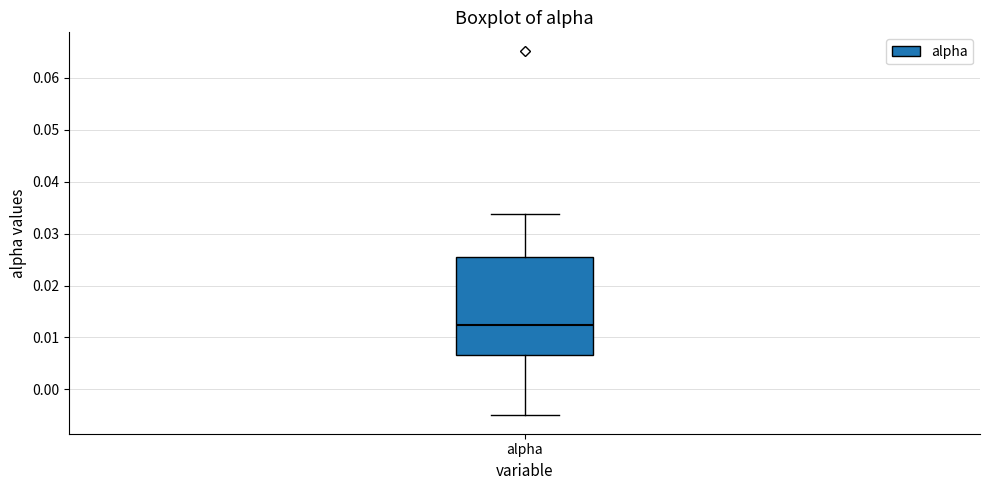

Transcribe this box plot: give where the median line is, the range the box spans, and where the two whiskers end, as read against the y-axis. The values are not printed on the chart, so give them approximately, as read against the axis.

median 0.012, box 0.007 to 0.026, whiskers -0.005 to 0.034